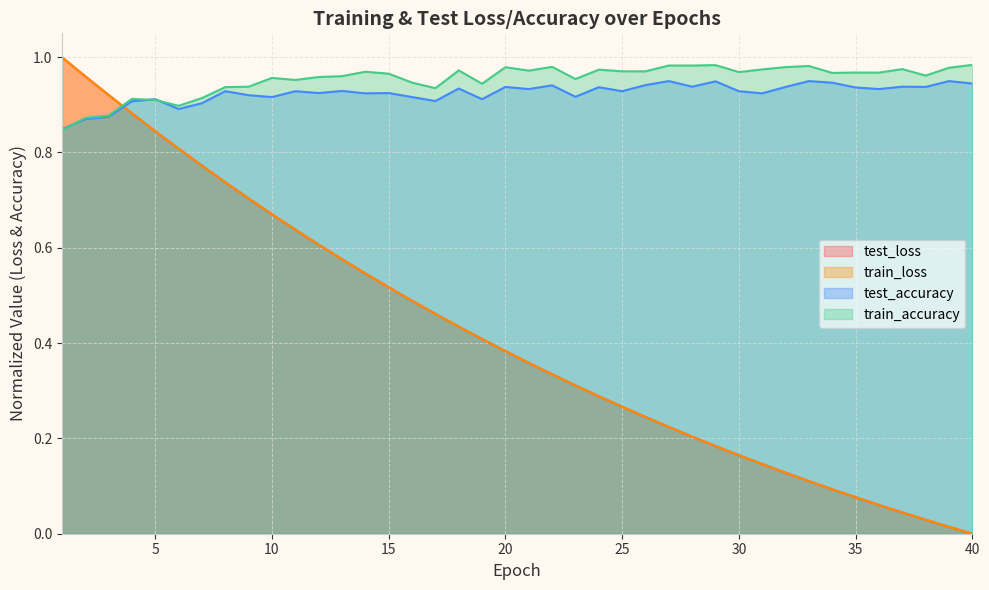

What is the highest value of the train_accuracy series?

1.0